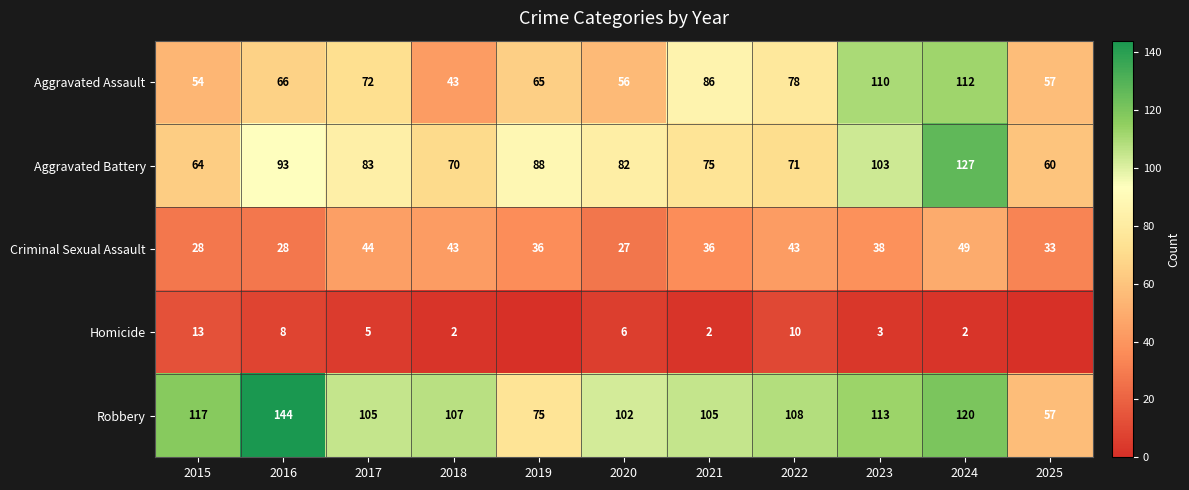

What is the difference between the maximum and minimum values in the Criminal Sexual Assault series?

22